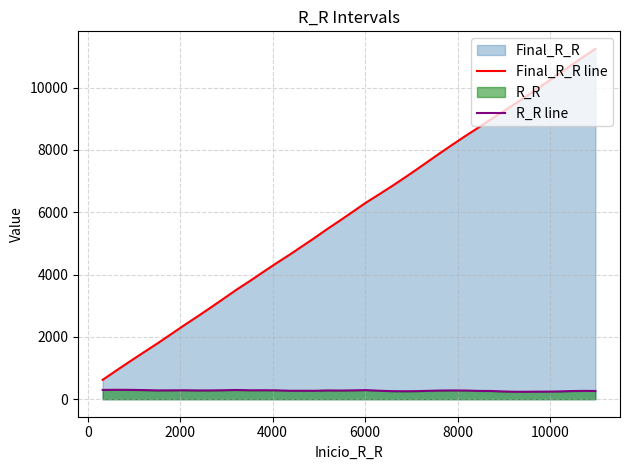

Which series has the largest total across all categories?

Final_R_R line